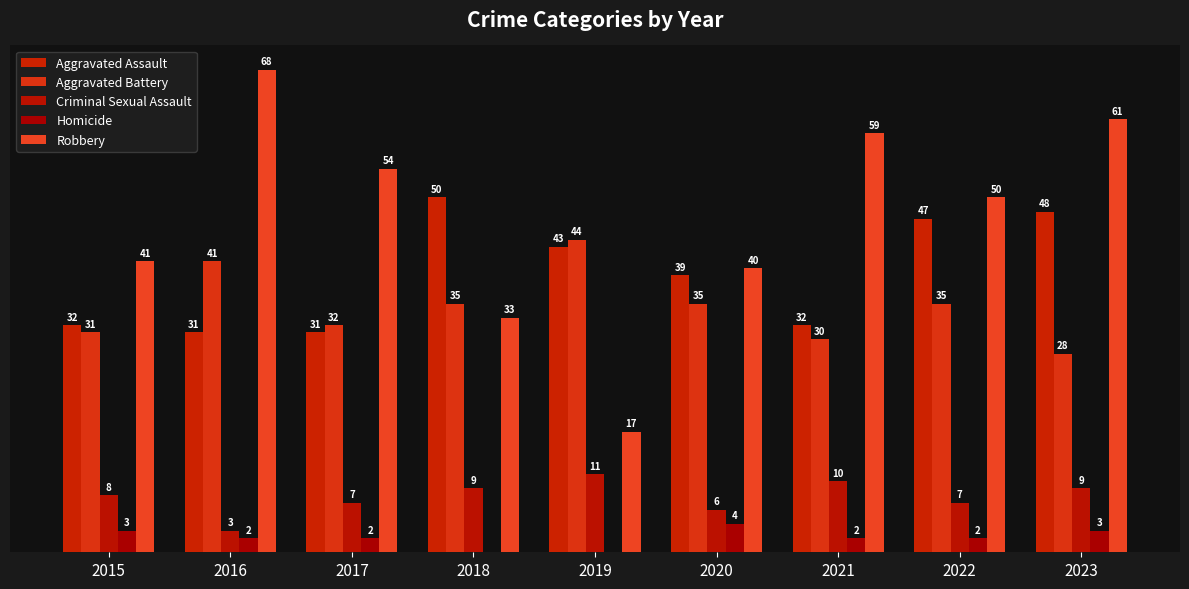

What is the difference between the Homicide values at 2015 and 2022?

1